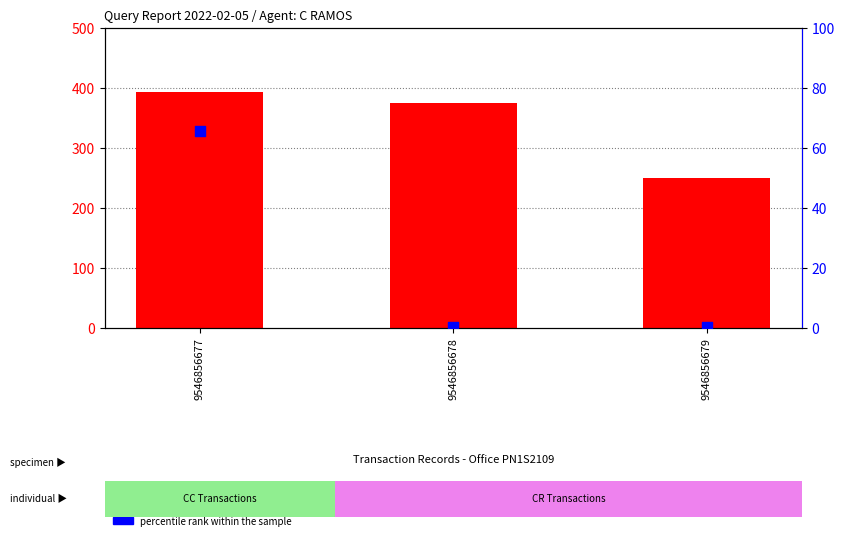

Which series contains the highest Y value?

count